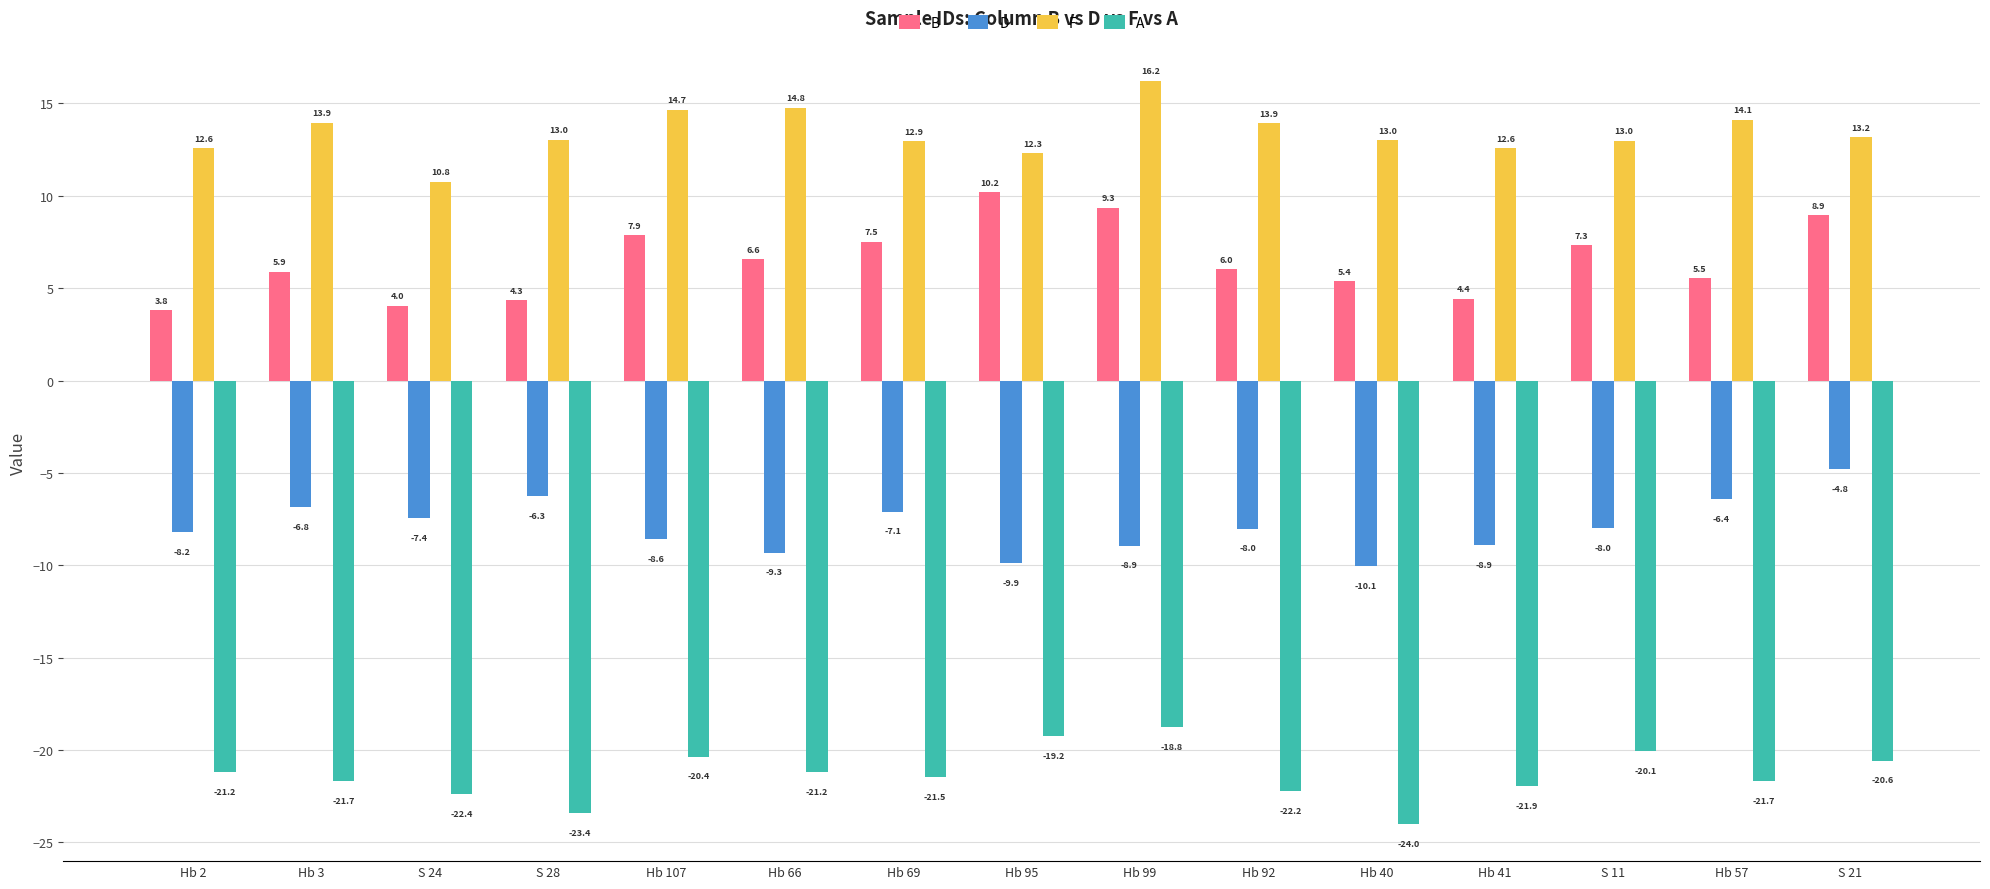

At which category is the sum across all series the highest?

Hb 99